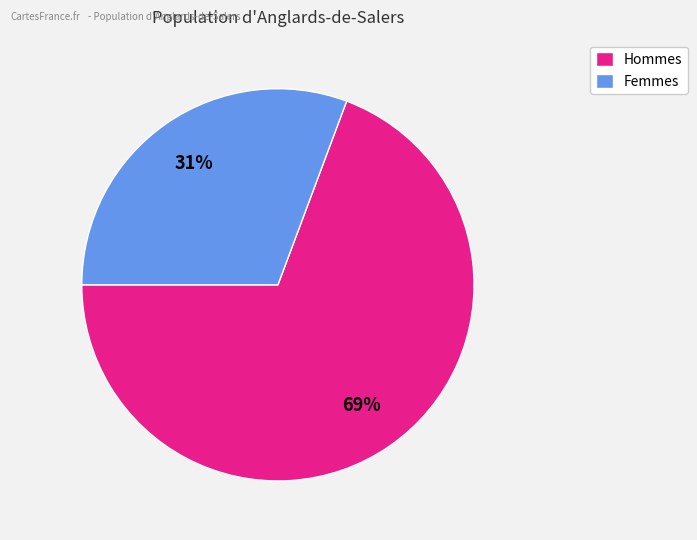

To the nearest percent, what is the average slice percentage?

50%